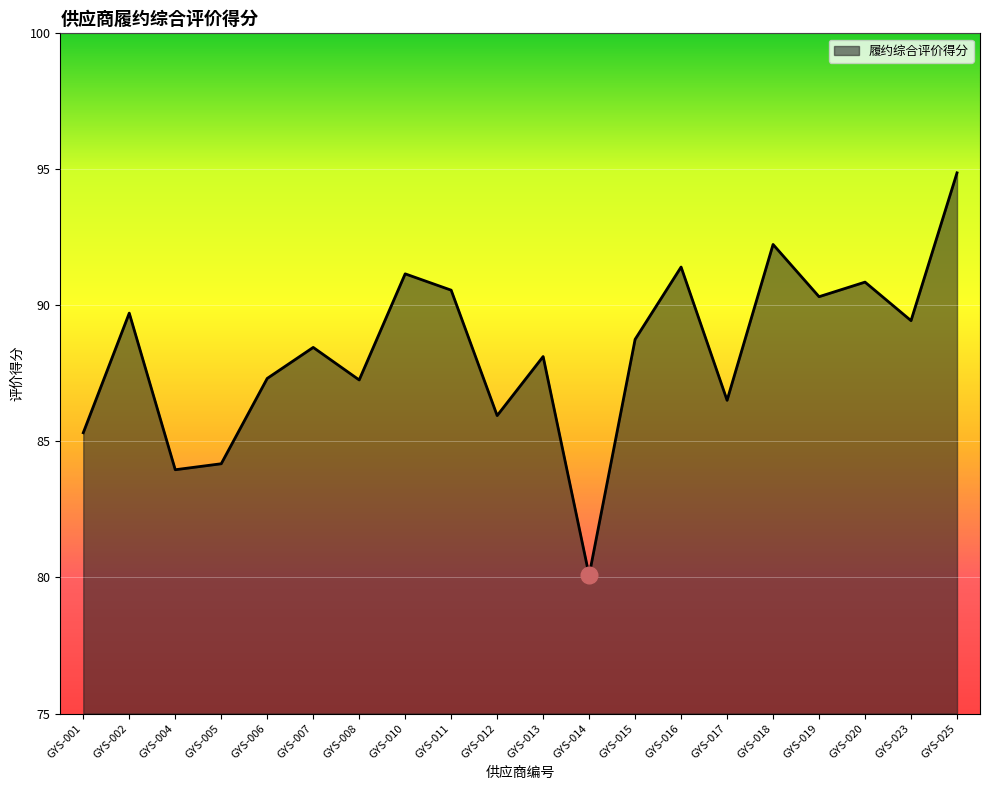

At which category does the chart reach its minimum across all series?

GYS-014